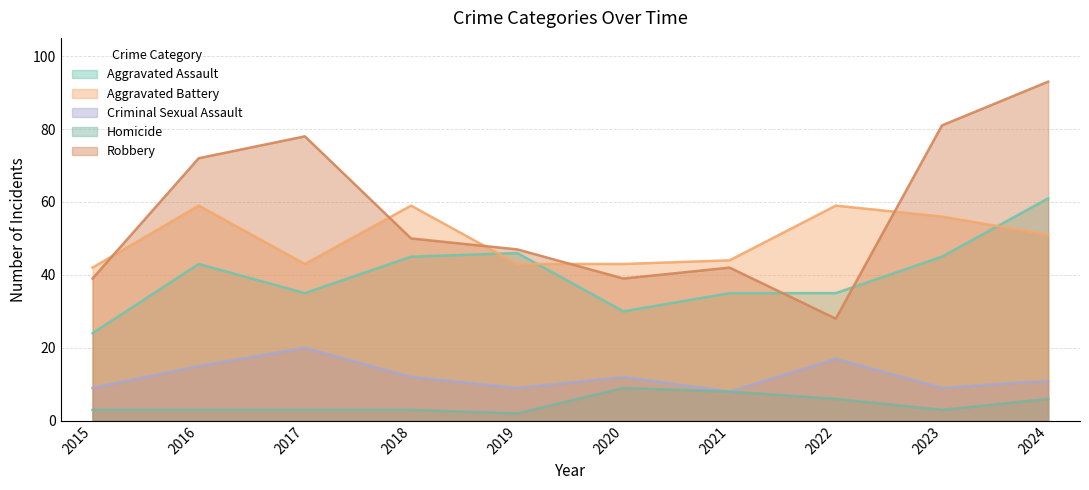

How many data points in Robbery are less than 50?

5